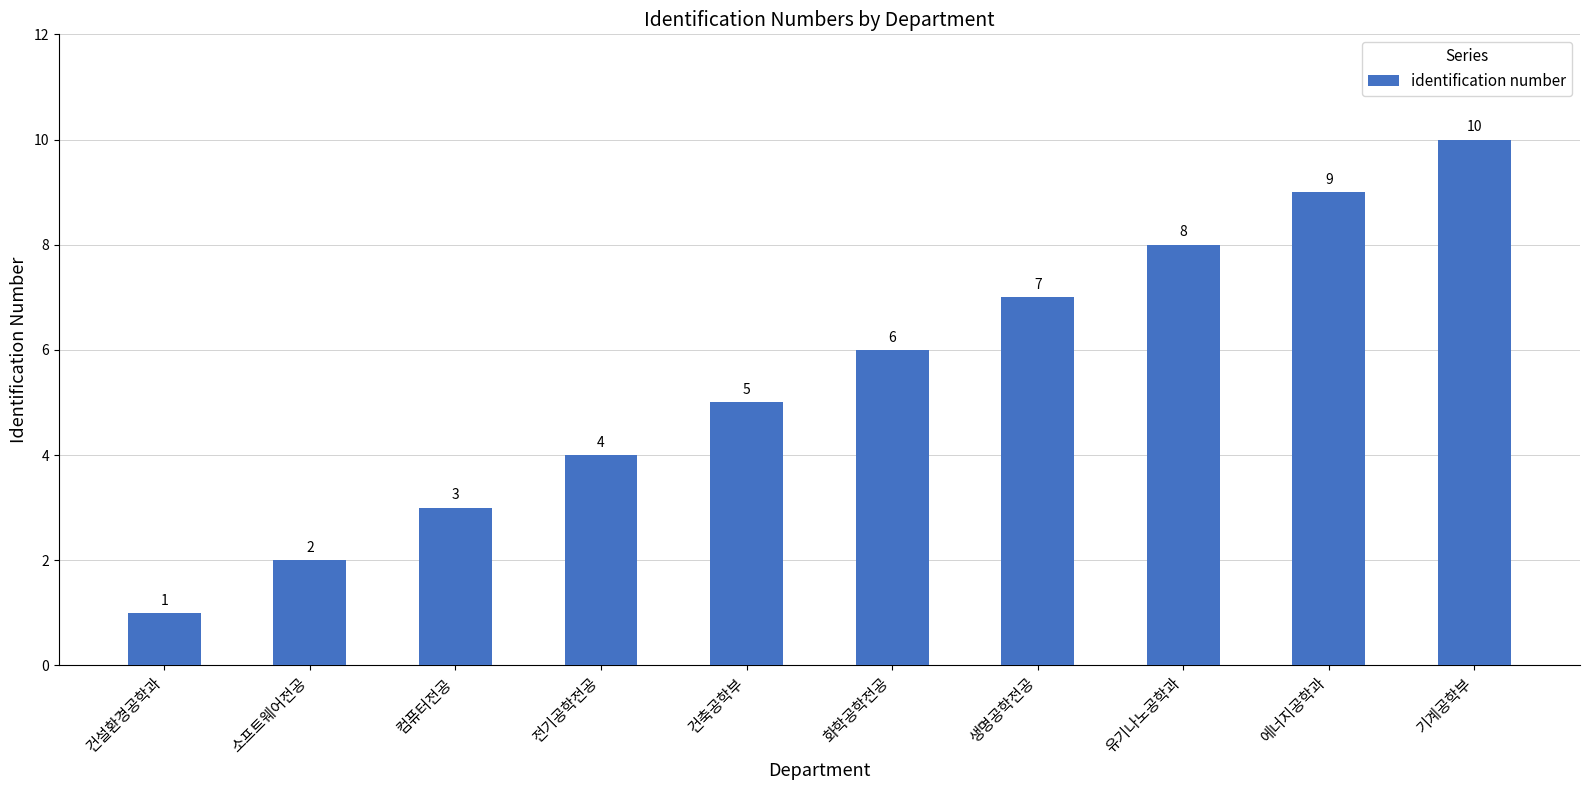

What is the difference between the values at 건축공학부 and 에너지공학과?

4